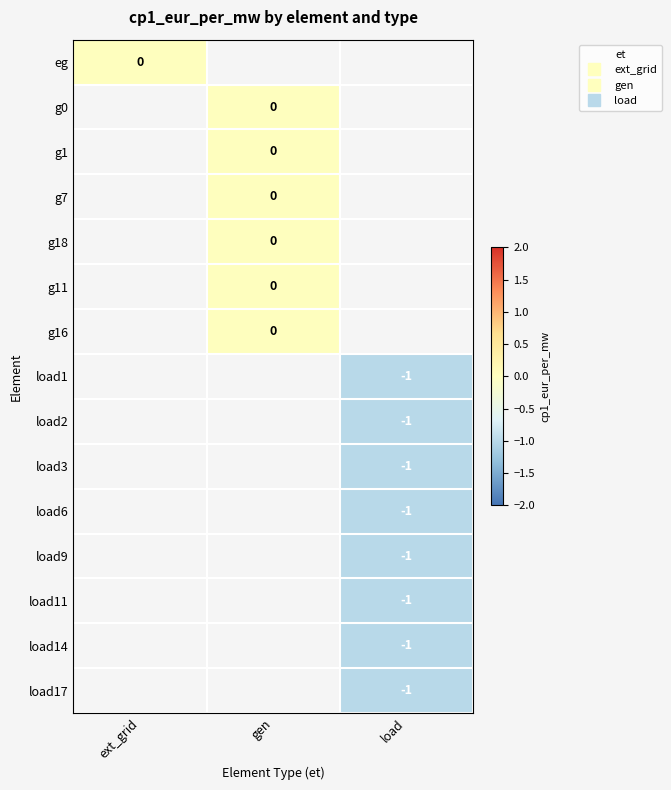

What is the minimum value shown in the chart?

-1.0